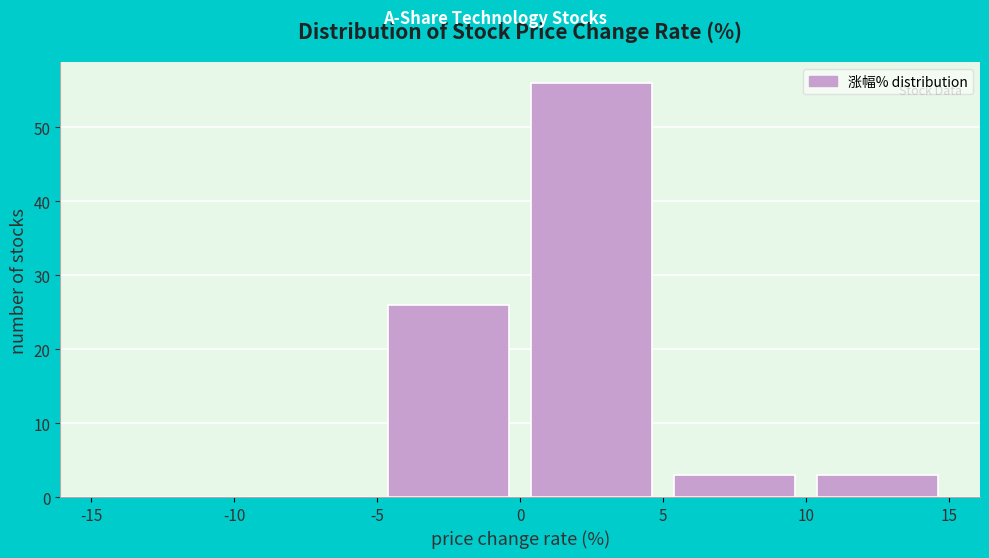

Reading left to right, transcribe this chart: for each bar, give the range it covers on the x-axis and its height. The values are not printed on the chart, so give them approximately, as read against the axis.

-15 to -10: 0
-10 to -5: 0
-5 to 0: 26
0 to 5: 56
5 to 10: 3
10 to 15: 3